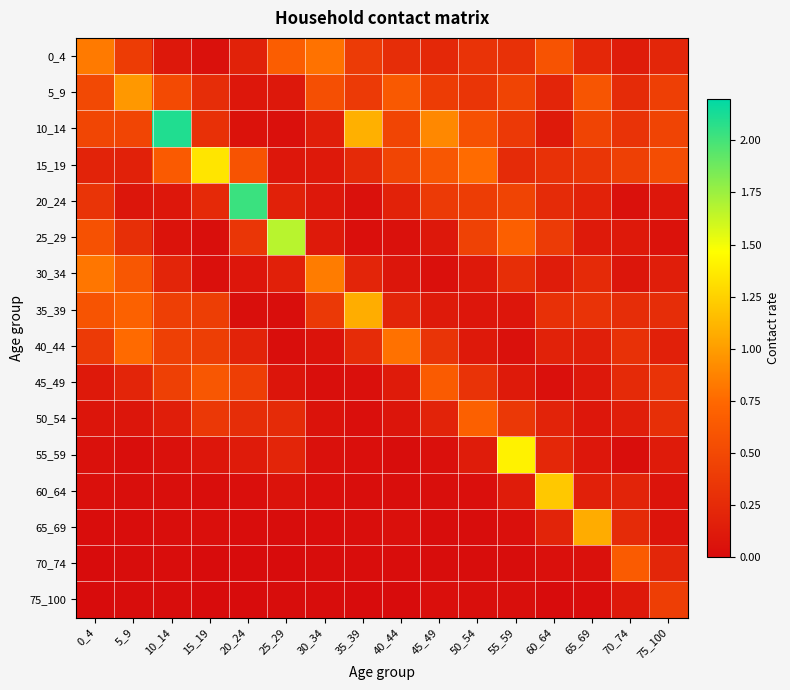

Between 45_49 and 55_59, which series saw the biggest shift?

55_59